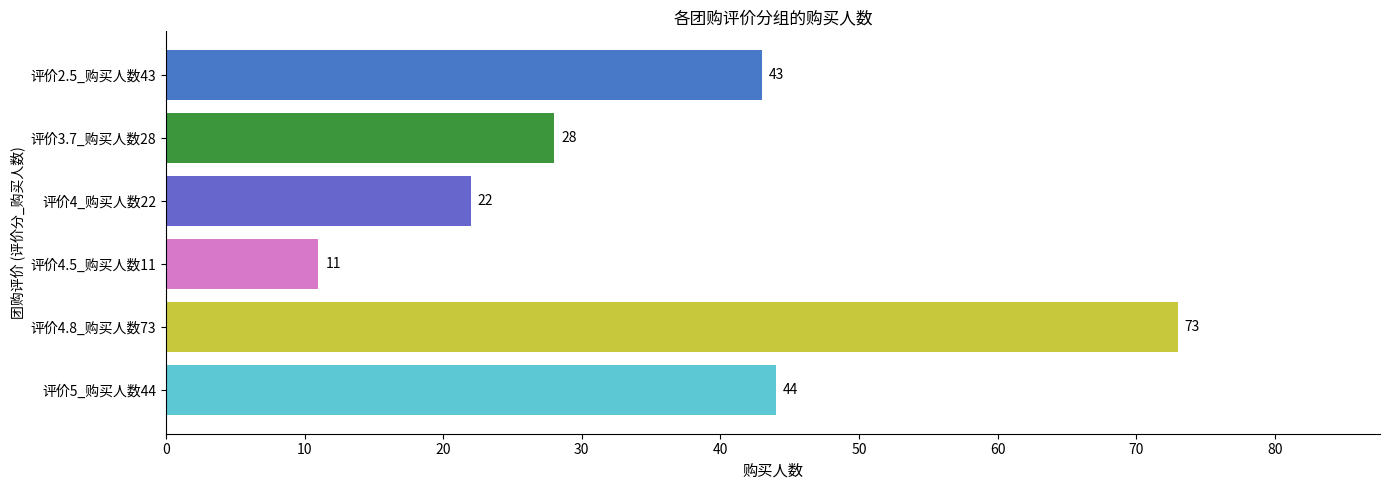

True or false: the data shows 28 at 评价3.7_购买人数28.

True